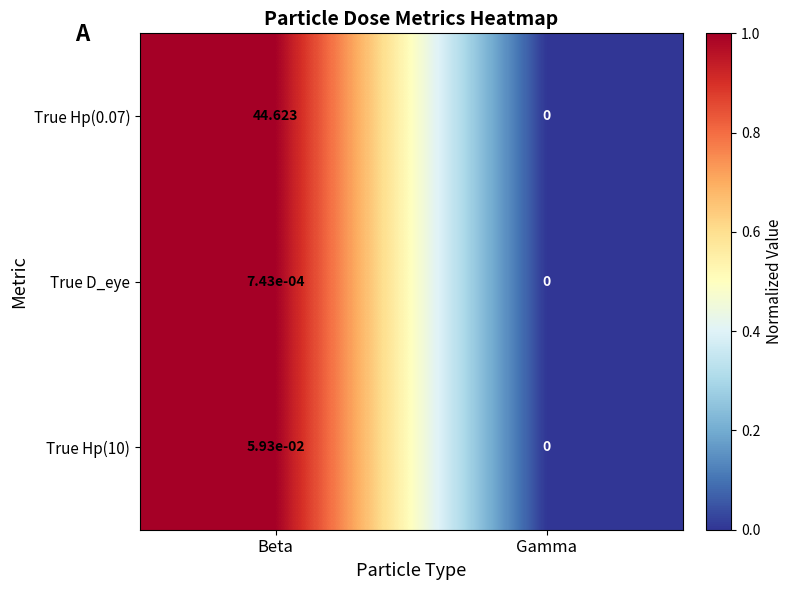

Which series has the widest spread of values?

True Hp(0.07)